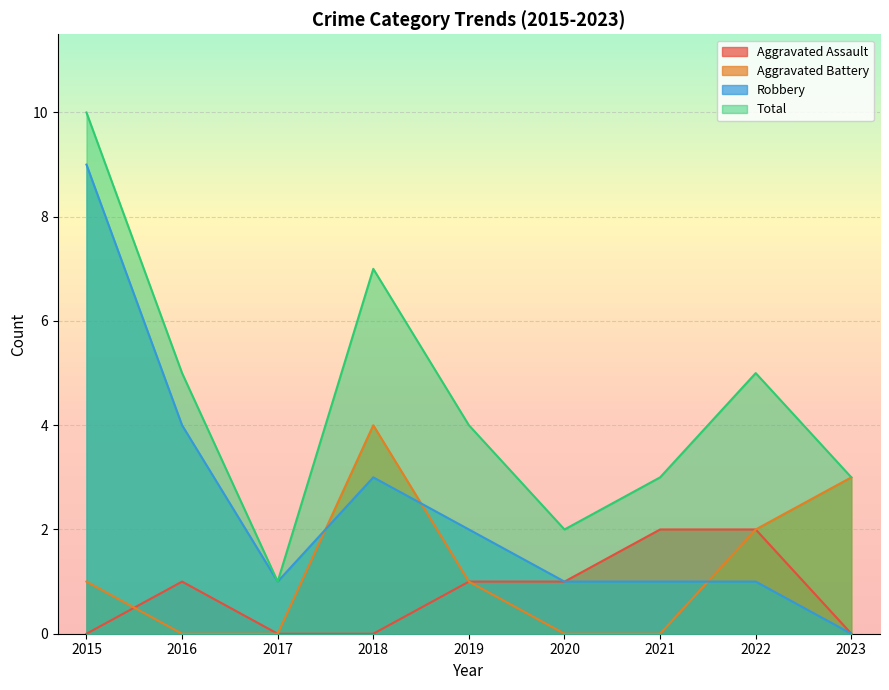

At which category does Aggravated Assault reach its first local peak?

2016